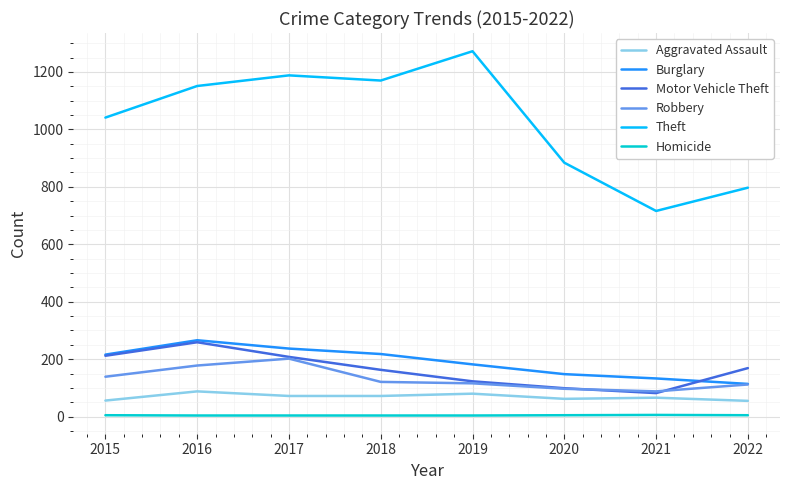

True or false: Motor Vehicle Theft and Homicide intersect in this chart.

False